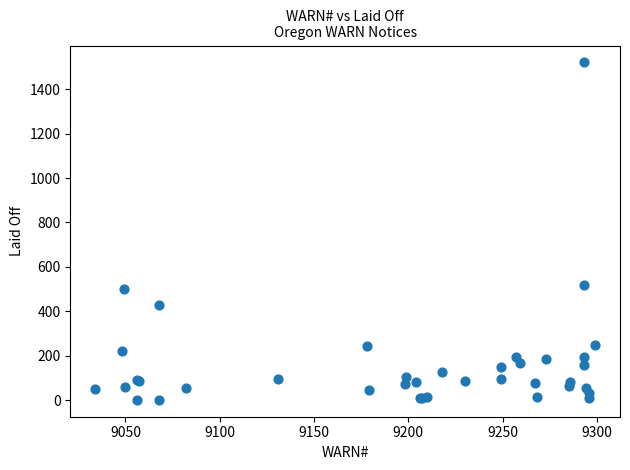

What Y value in the scatter plot is closest to 761?

519